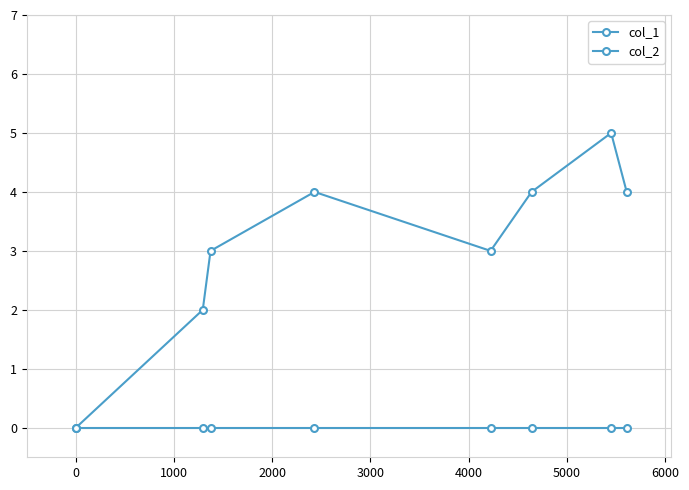

Reading right to left, what are all the values shown in this chart?

col_1: 4	5	4	3	4	3	2	0
col_2: 0	0	0	0	0	0	0	0